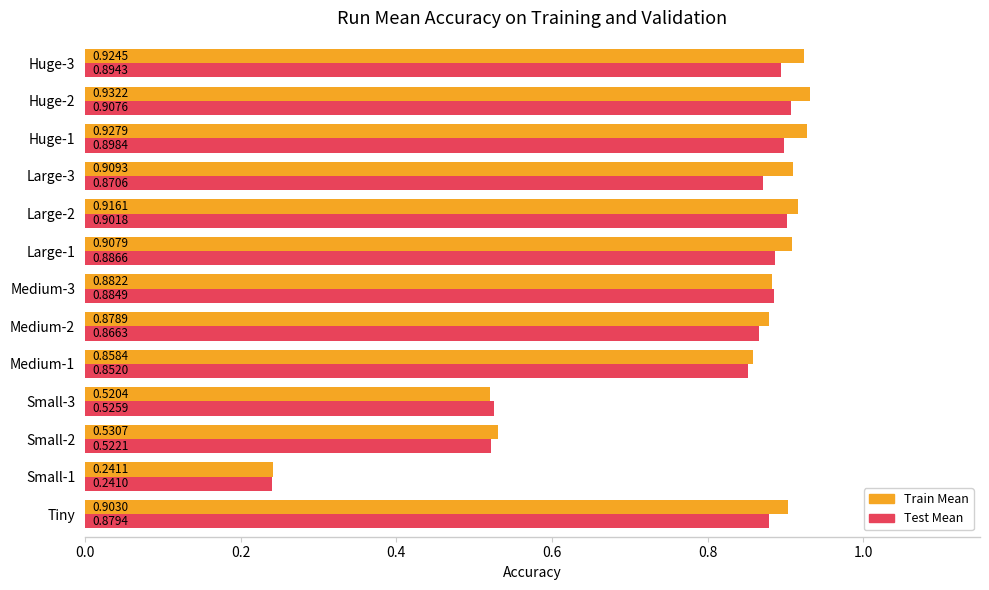

Rank the categories by Train Mean value from highest to lowest.

Huge-2, Huge-1, Huge-3, Large-2, Large-3, Large-1, Tiny, Medium-3, Medium-2, Medium-1, Small-2, Small-3, Small-1